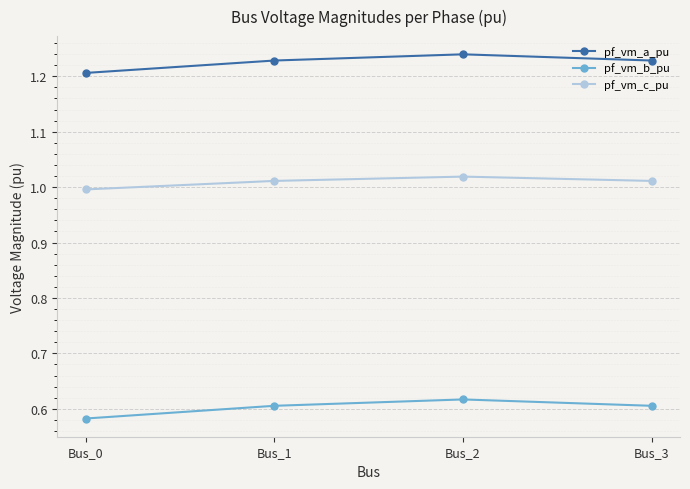

Is it true that pf_vm_a_pu equals 1.2 at Bus_0?

True